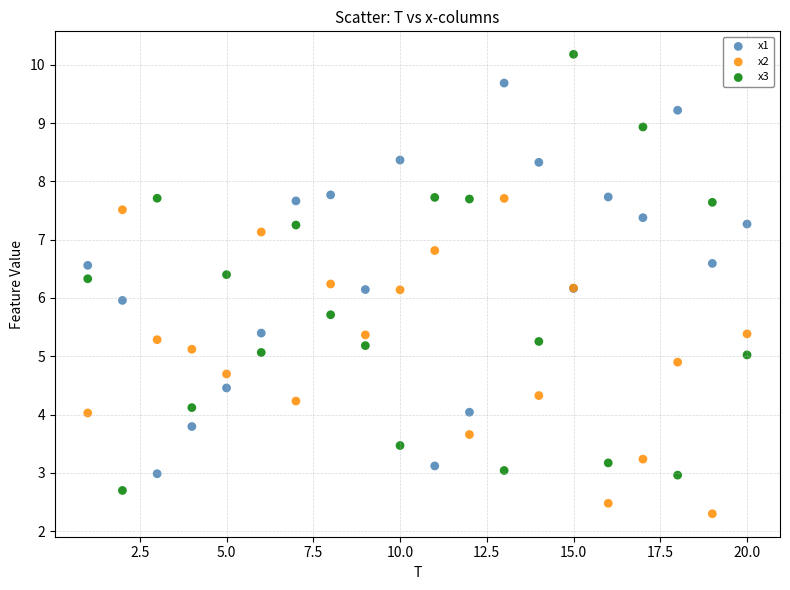

What are all the series names shown in the legend?

x1, x2, x3